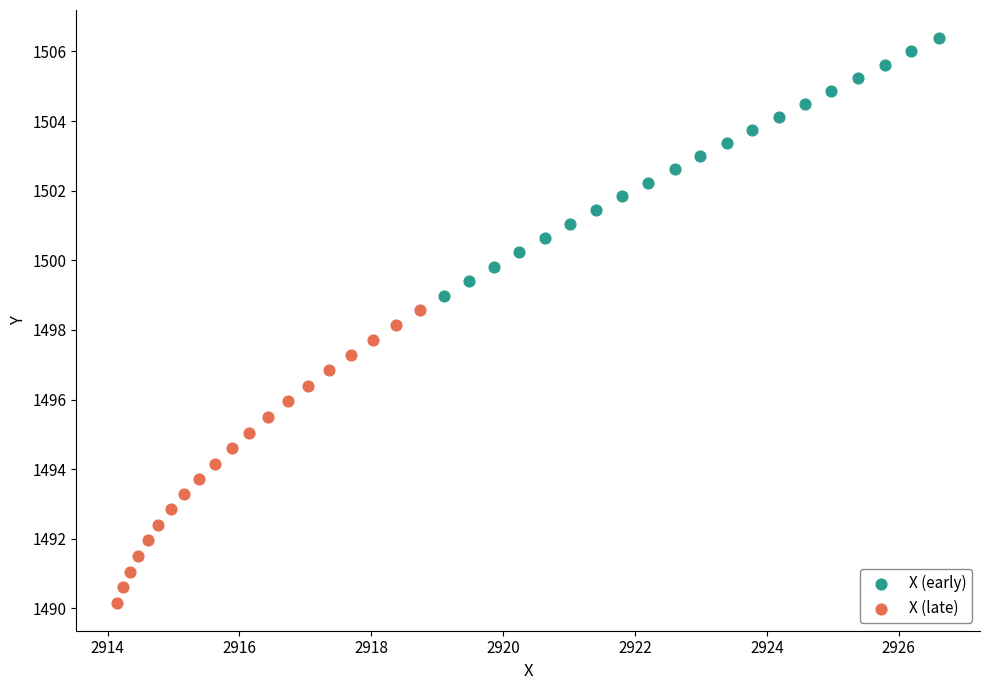

Which series contains the lowest Y value?

X (late)